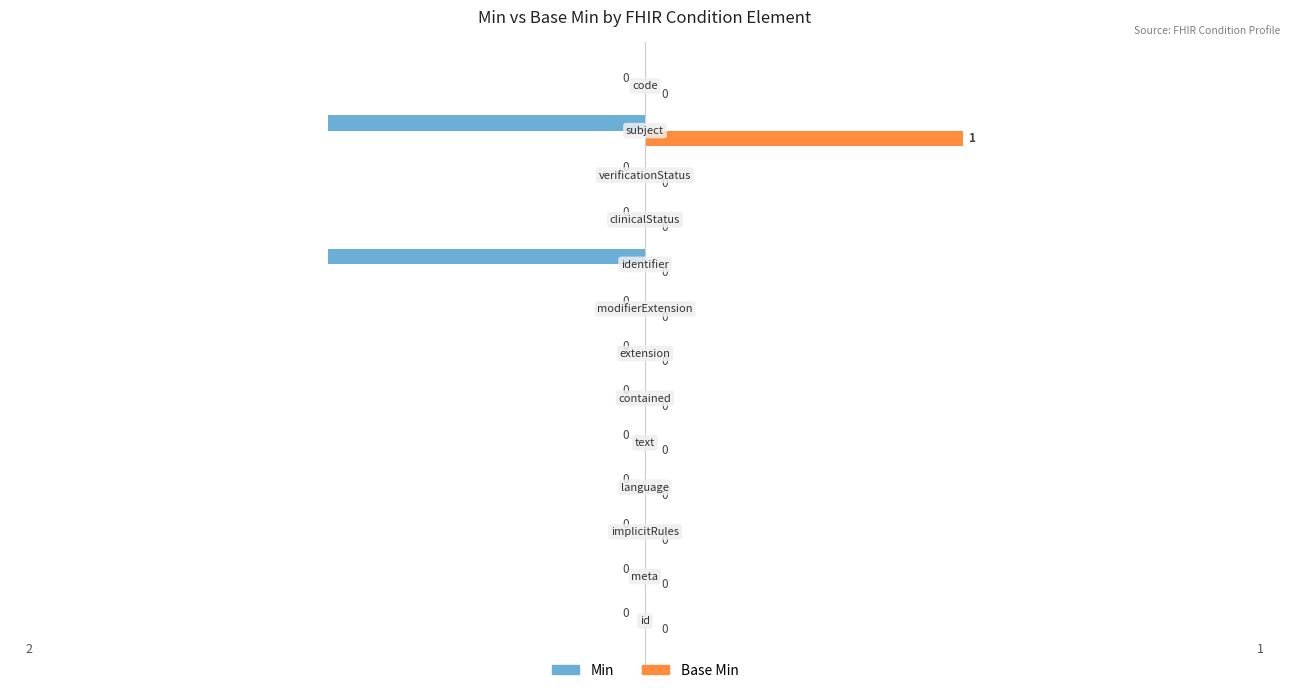

Which series has the largest total across all categories?

Base Min